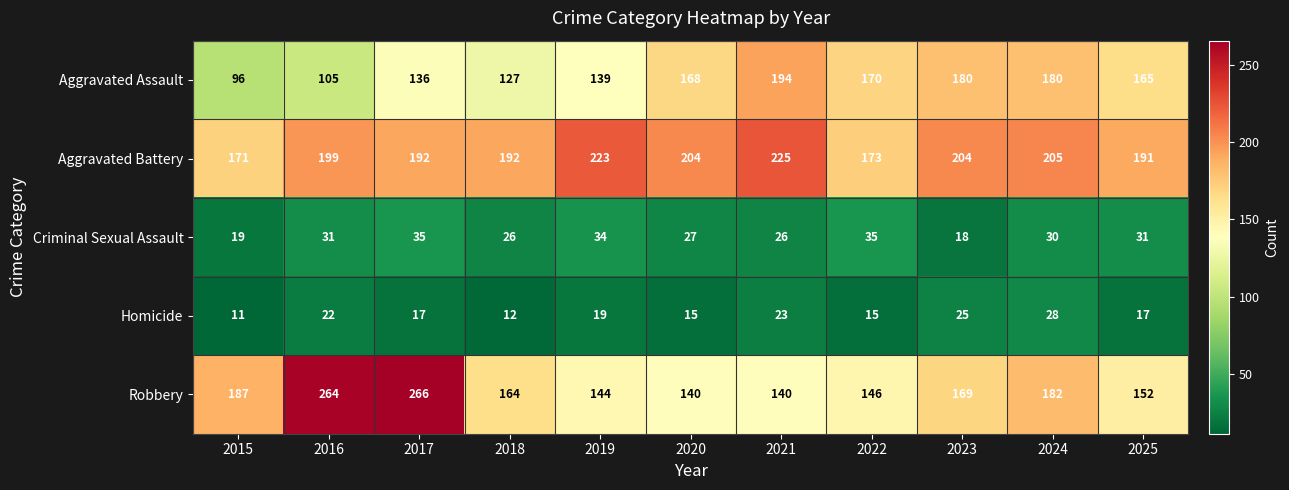

What is the maximum value shown in the chart?

266